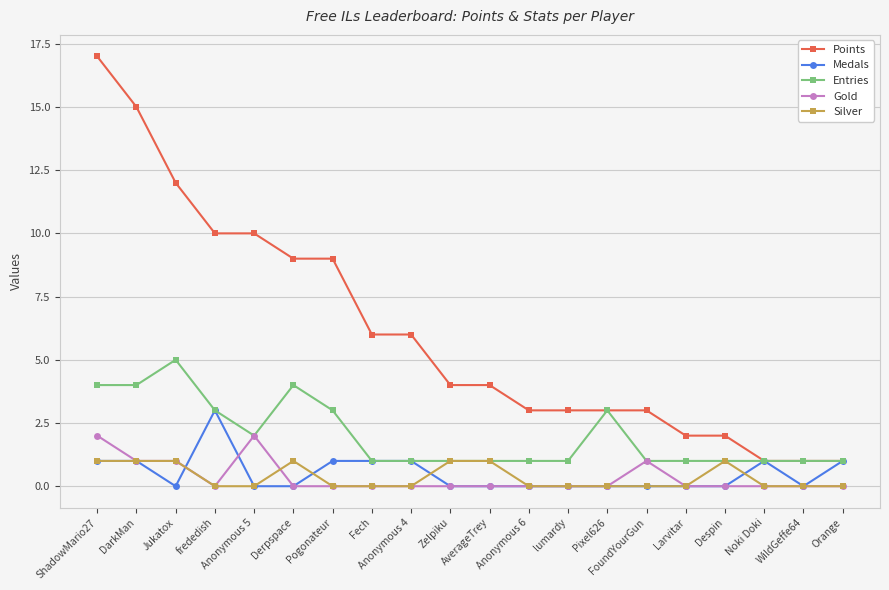

Which series has the largest range (max minus min)?

Points